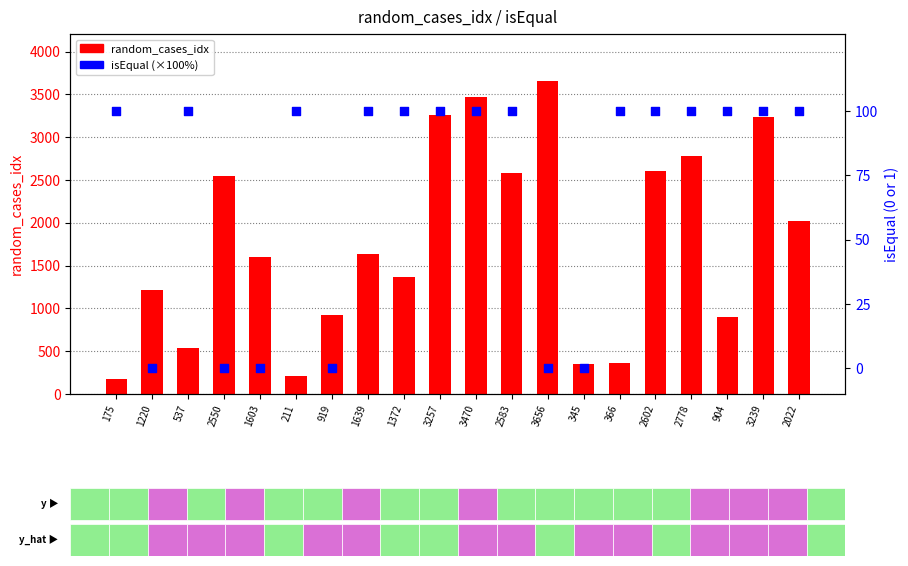

At which category is the sum across all series the highest?

3656